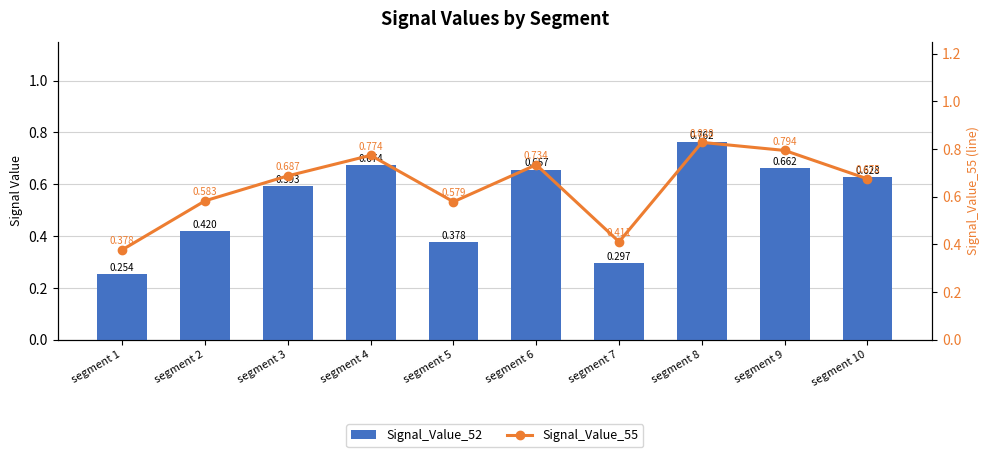

What are all the series names shown in the legend?

Signal_Value_52, Signal_Value_55